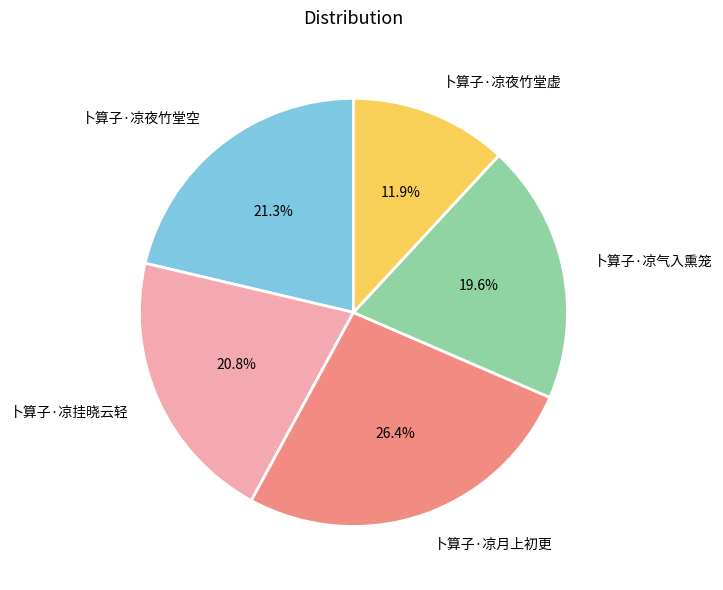

Is there a majority slice in this chart?

No